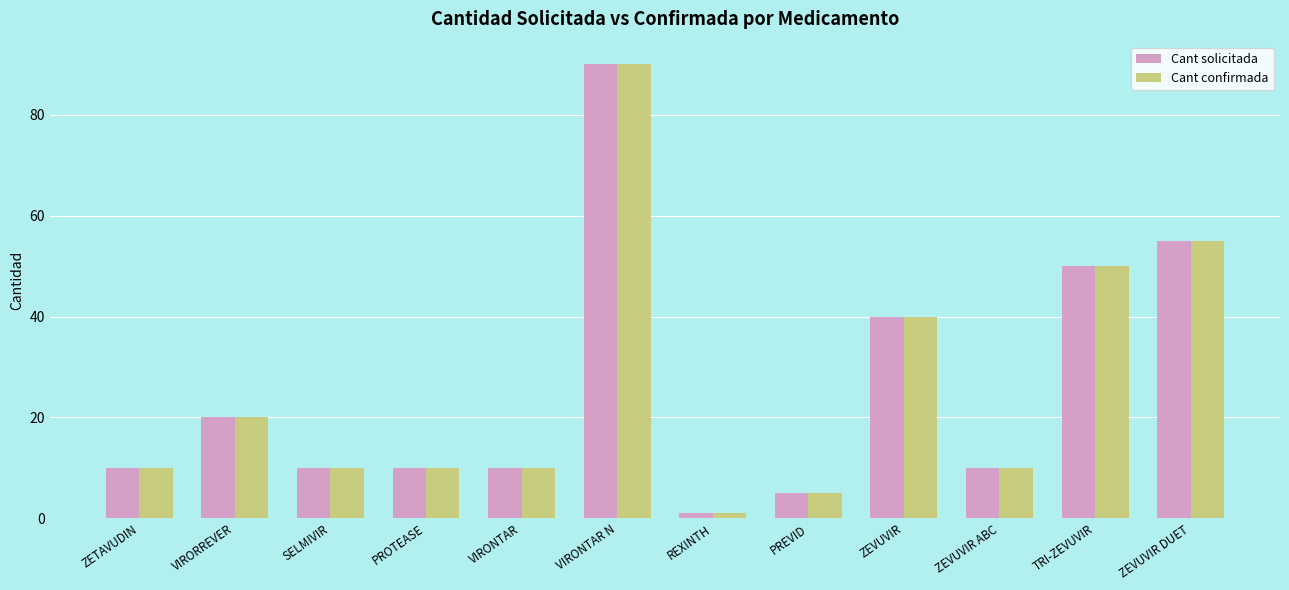

What is the value of the Cant confirmada bar at the 9th from the left?

40